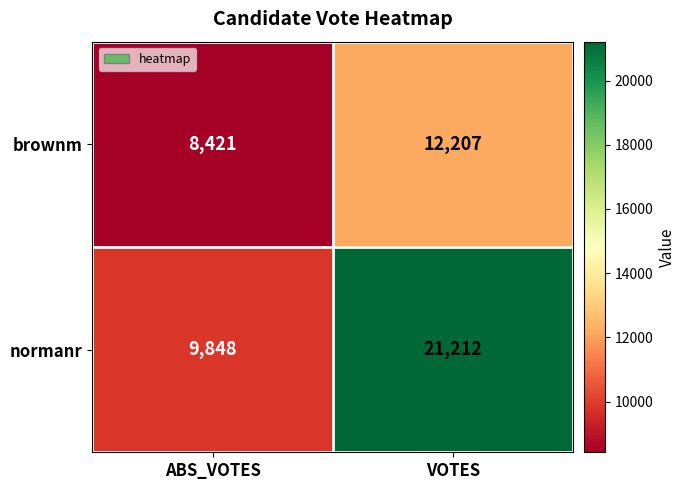

Which series has the largest range (max minus min)?

normanr